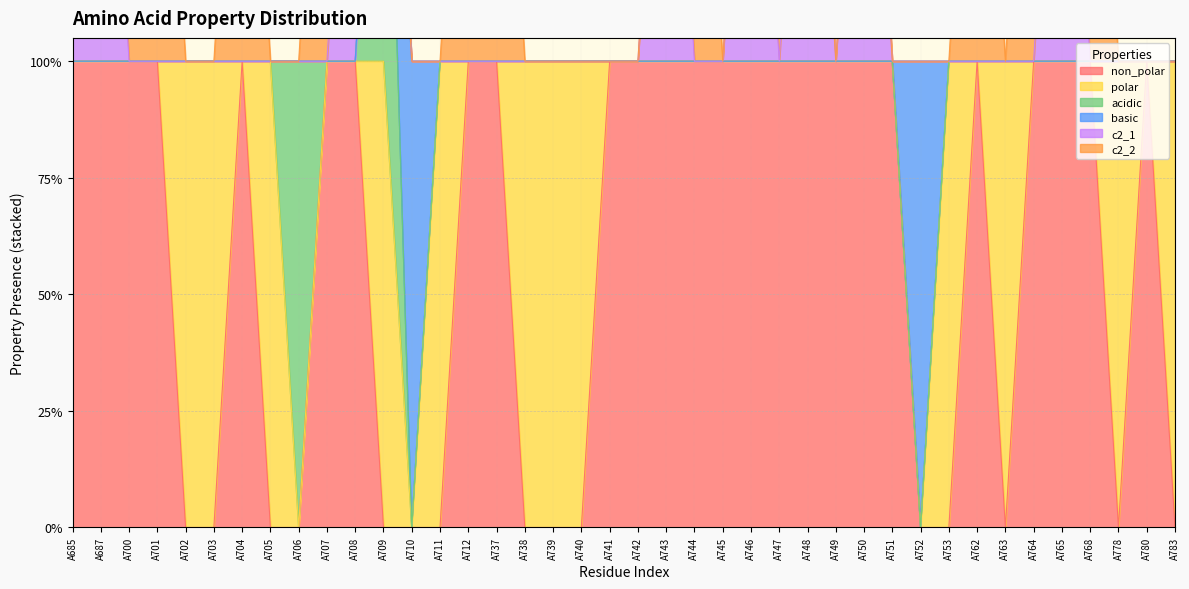

Reading left to right, transcribe all the data shown in this chart.

non_polar: A685=1	A687=1	A700=1	A701=1	A702=0	A703=0	A704=1	A705=0	A706=0	A707=1	A708=1	A709=0	A710=0	A711=0	A712=1	A737=1	A738=0	A739=0	A740=0	A741=1	A742=1	A743=1	A744=1	A745=1	A746=1	A747=1	A748=1	A749=1	A750=1	A751=1	A752=0	A753=0	A762=1	A763=0	A764=1	A765=1	A768=1	A778=0	A780=1	A783=0
polar: A685=0	A687=0	A700=0	A701=0	A702=1	A703=1	A704=0	A705=1	A706=0	A707=0	A708=0	A709=1	A710=0	A711=1	A712=0	A737=0	A738=1	A739=1	A740=1	A741=0	A742=0	A743=0	A744=0	A745=0	A746=0	A747=0	A748=0	A749=0	A750=0	A751=0	A752=0	A753=1	A762=0	A763=1	A764=0	A765=0	A768=0	A778=1	A780=0	A783=1
acidic: A685=0	A687=0	A700=0	A701=0	A702=0	A703=0	A704=0	A705=0	A706=1	A707=0	A708=0	A709=1	A710=0	A711=0	A712=0	A737=0	A738=0	A739=0	A740=0	A741=0	A742=0	A743=0	A744=0	A745=0	A746=0	A747=0	A748=0	A749=0	A750=0	A751=0	A752=0	A753=0	A762=0	A763=0	A764=0	A765=0	A768=0	A778=0	A780=0	A783=0
basic: A685=0	A687=0	A700=0	A701=0	A702=0	A703=0	A704=0	A705=0	A706=0	A707=0	A708=0	A709=0	A710=1	A711=0	A712=0	A737=0	A738=0	A739=0	A740=0	A741=0	A742=0	A743=0	A744=0	A745=0	A746=0	A747=0	A748=0	A749=0	A750=0	A751=0	A752=1	A753=0	A762=0	A763=0	A764=0	A765=0	A768=0	A778=0	A780=0	A783=0
c2_1: A685=1	A687=1	A700=0	A701=0	A702=0	A703=0	A704=0	A705=0	A706=0	A707=0	A708=1	A709=0	A710=0	A711=0	A712=0	A737=0	A738=0	A739=0	A740=0	A741=0	A742=0	A743=1	A744=0	A745=0	A746=1	A747=0	A748=1	A749=0	A750=1	A751=0	A752=0	A753=0	A762=0	A763=0	A764=0	A765=1	A768=0	A778=0	A780=0	A783=0
c2_2: A685=0	A687=0	A700=1	A701=1	A702=0	A703=0	A704=1	A705=0	A706=0	A707=1	A708=0	A709=0	A710=0	A711=0	A712=1	A737=1	A738=0	A739=0	A740=0	A741=0	A742=0	A743=0	A744=1	A745=0	A746=0	A747=1	A748=0	A749=0	A750=0	A751=0	A752=0	A753=0	A762=1	A763=0	A764=1	A765=0	A768=1	A778=0	A780=0	A783=0